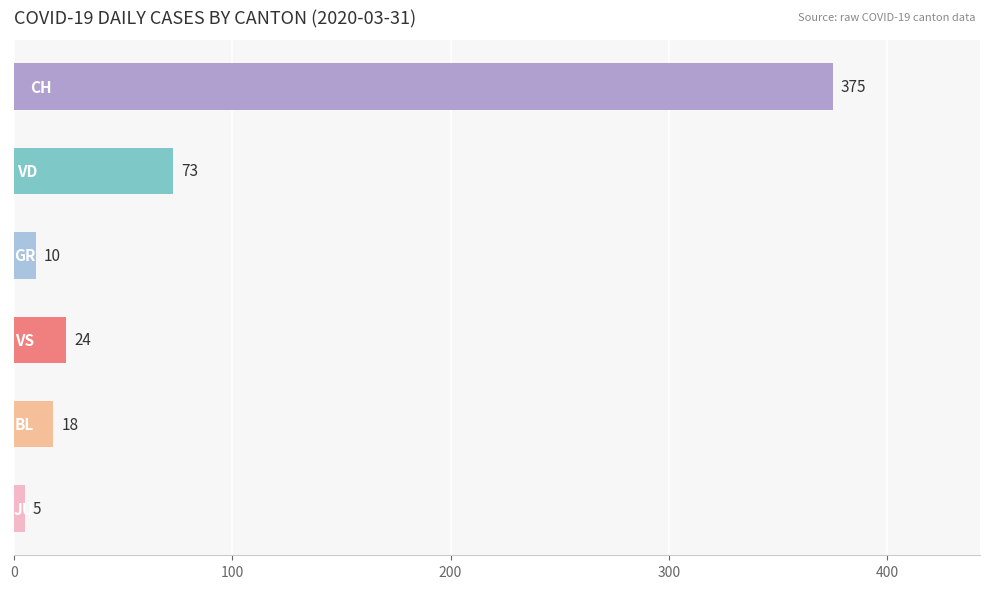

Are the bars horizontal?

Yes